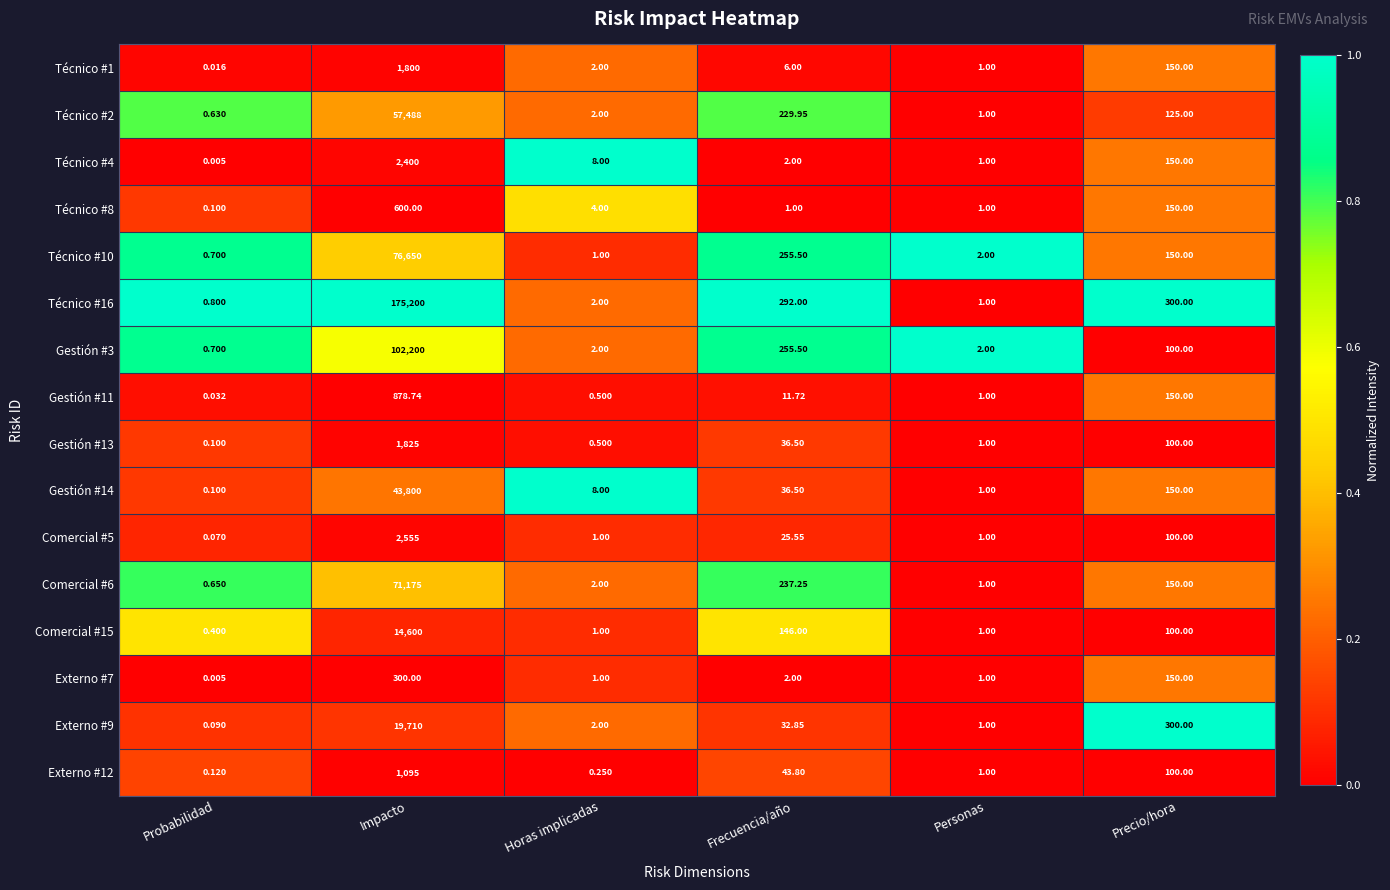

At which label does Externo #9 reach its peak?

Impacto